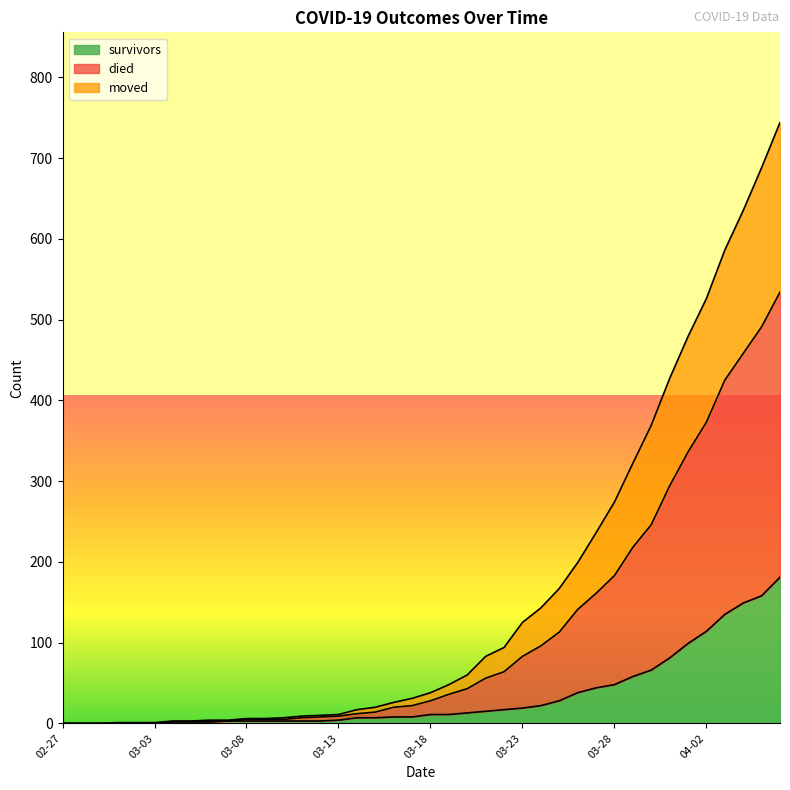

At which category is the sum across all series the highest?

2020-04-06